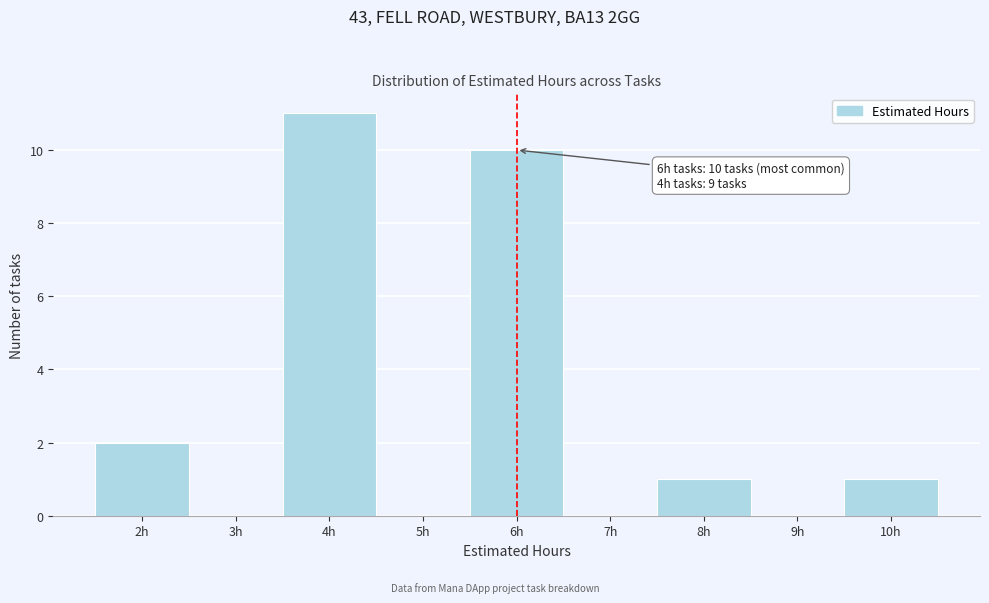

Over which range of the x-axis is the bar tallest?

3.5 to 4.5